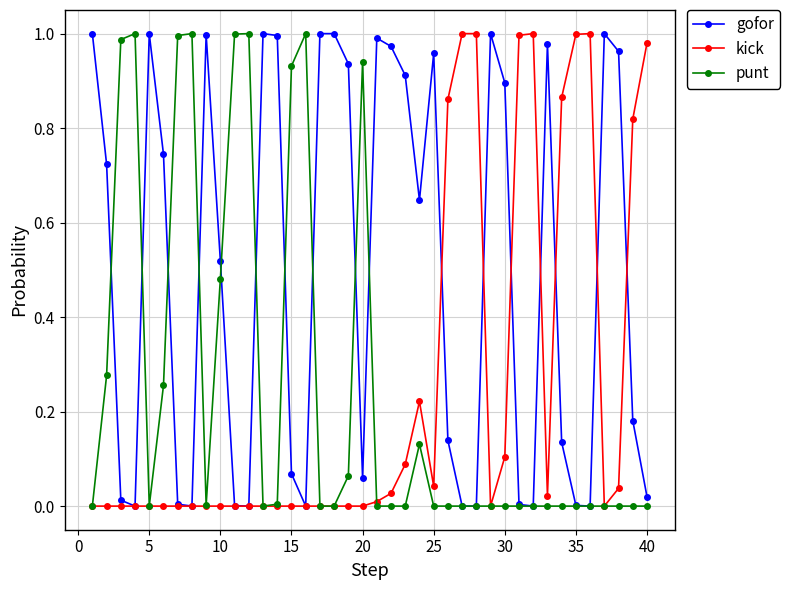

True or false: gofor has more than 2 points higher than both neighbors.

True